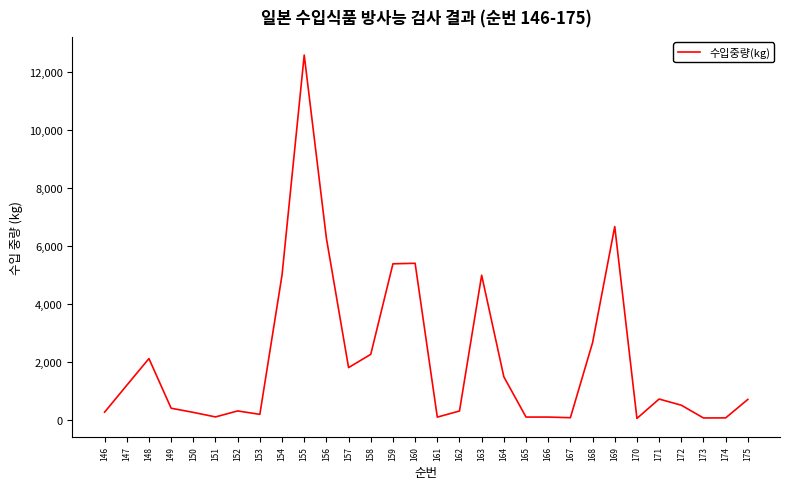

The value at 157 is 1800. True or false?

True